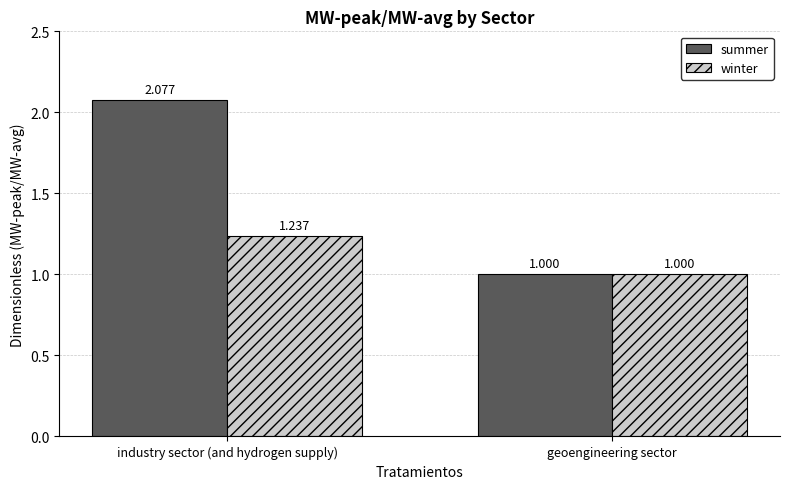

Where does the summer series first go above 2?

industry sector (and hydrogen supply)